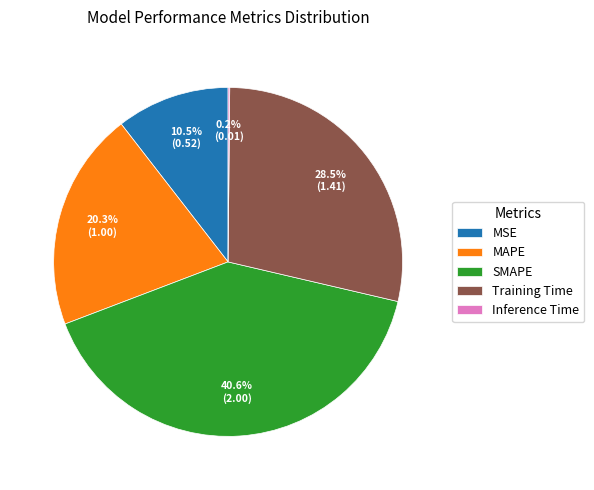

Which category has the biggest portion of the pie?

SMAPE